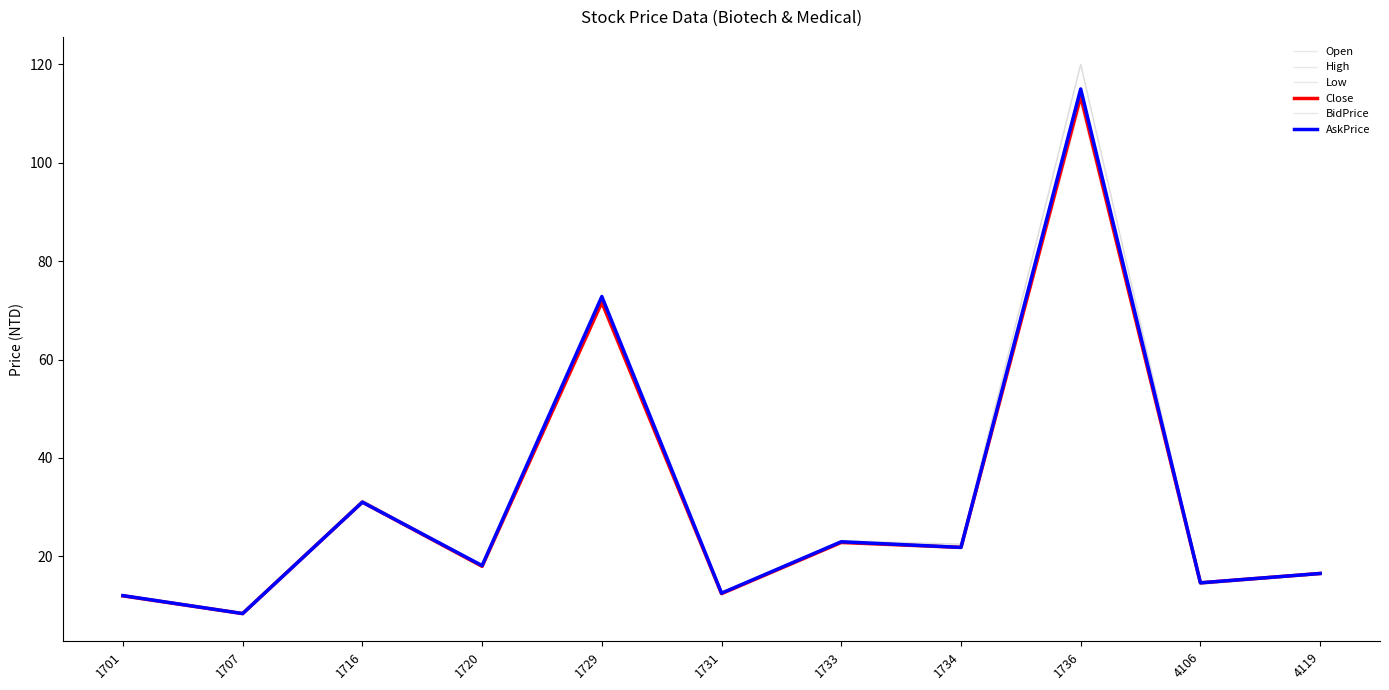

Does the chart have visible grid lines?

No